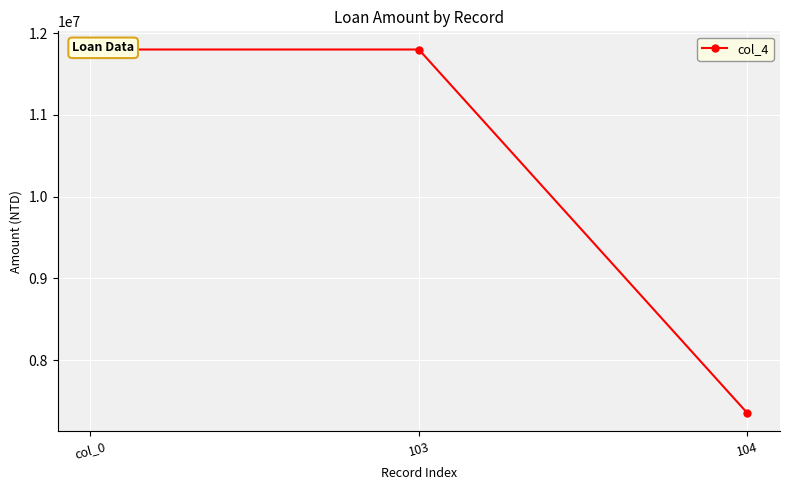

How many categories are shown in the chart?

3